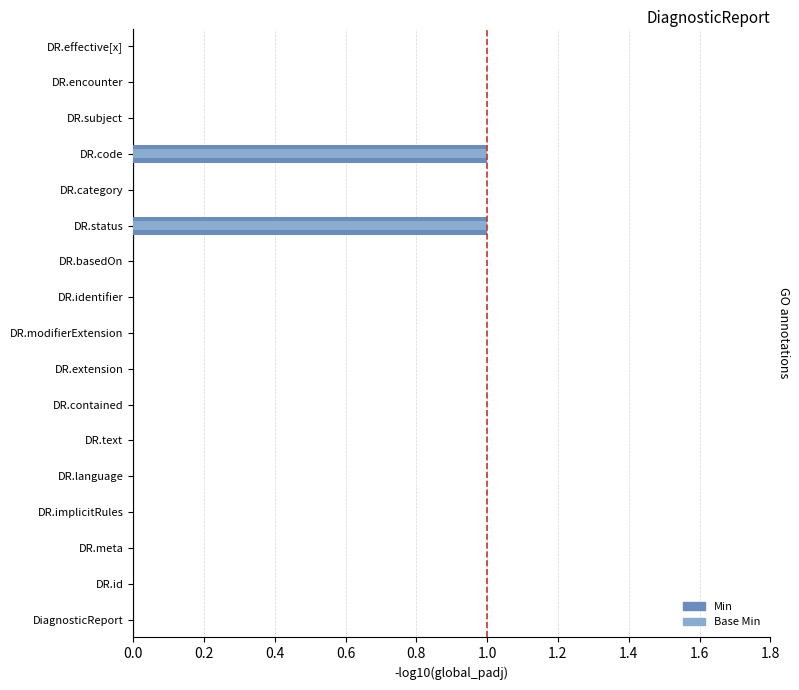

Rank the series by their maximum value, from highest to lowest.

Min, Base Min